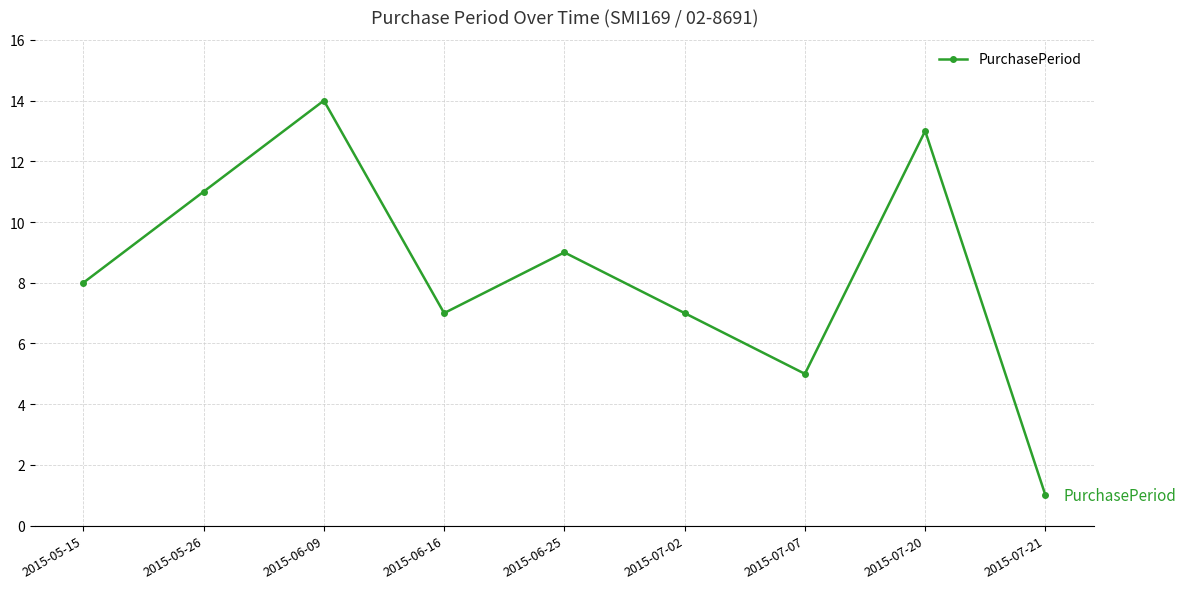

How many interior local peaks (higher than both neighbors) does the data have?

3